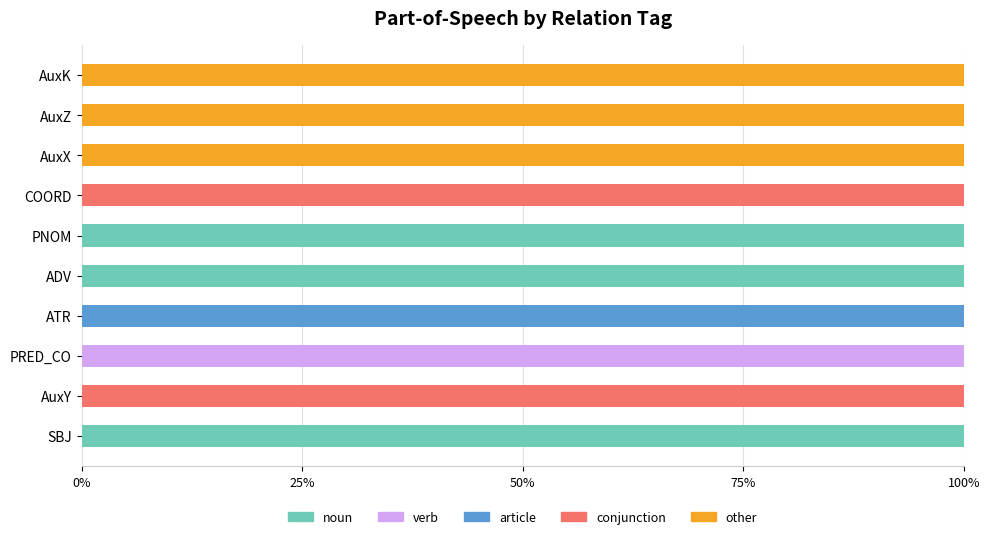

The value of noun at ATR is -50. True or false?

False